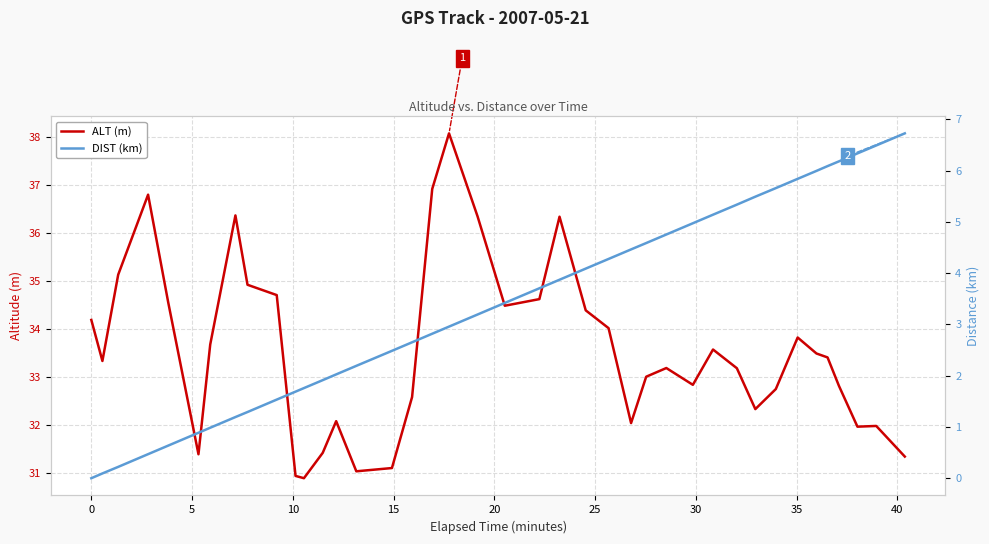

Reading left to right, transcribe all the data shown in this chart.

ALT (m): 34.2	33.3	35.1	36.8	34.5	31.4	33.7	36.4	34.9	34.7	30.9	30.9	31.4	32.1	31.0	31.1	32.6	36.9	38.1	36.3	34.5	34.6	36.3	34.4	34.0	32.0	33.0	33.2	32.8	33.6	33.2	32.3	32.7	33.8	33.5	33.4	32.8	32.0	32.0	31.3
DIST (km): 0.0	0.1	0.2	0.5	0.6	0.9	1.0	1.2	1.3	1.5	1.7	1.8	1.9	2.0	2.2	2.5	2.7	2.8	3.0	3.2	3.4	3.7	3.9	4.1	4.3	4.5	4.6	4.8	5.0	5.1	5.3	5.5	5.7	5.8	6.0	6.1	6.2	6.3	6.5	6.7